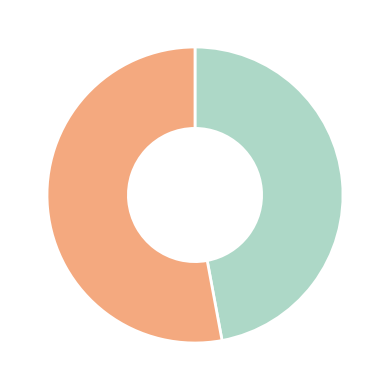

Does any single category account for the majority?

Yes